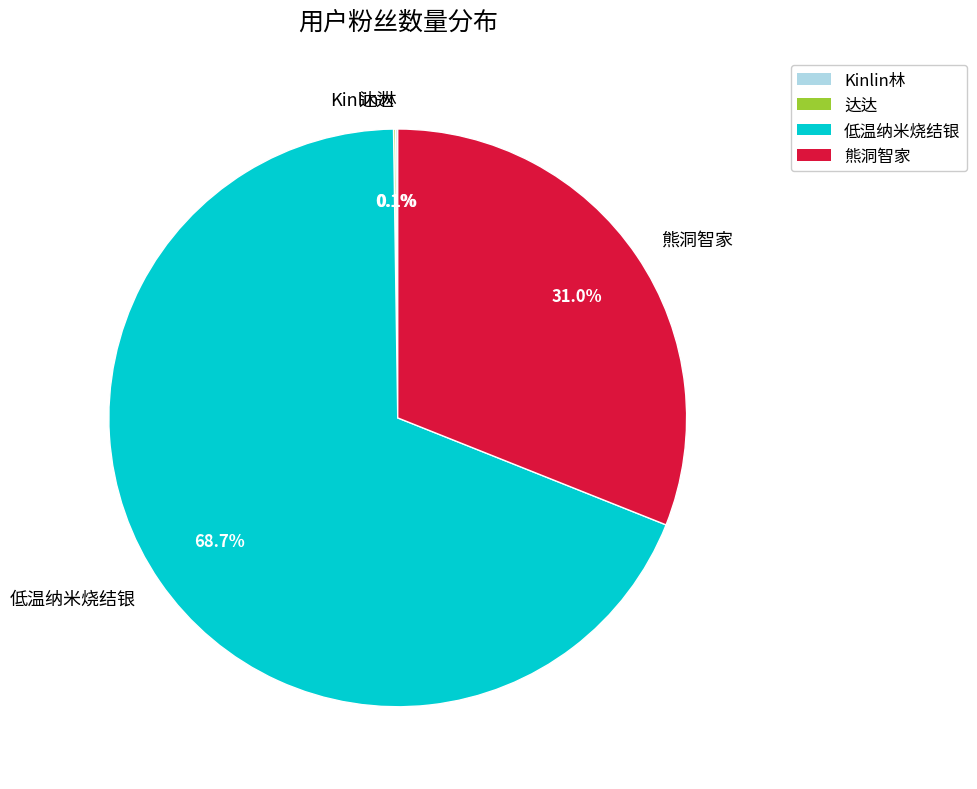

To the nearest percent, what is the average slice percentage?

25%